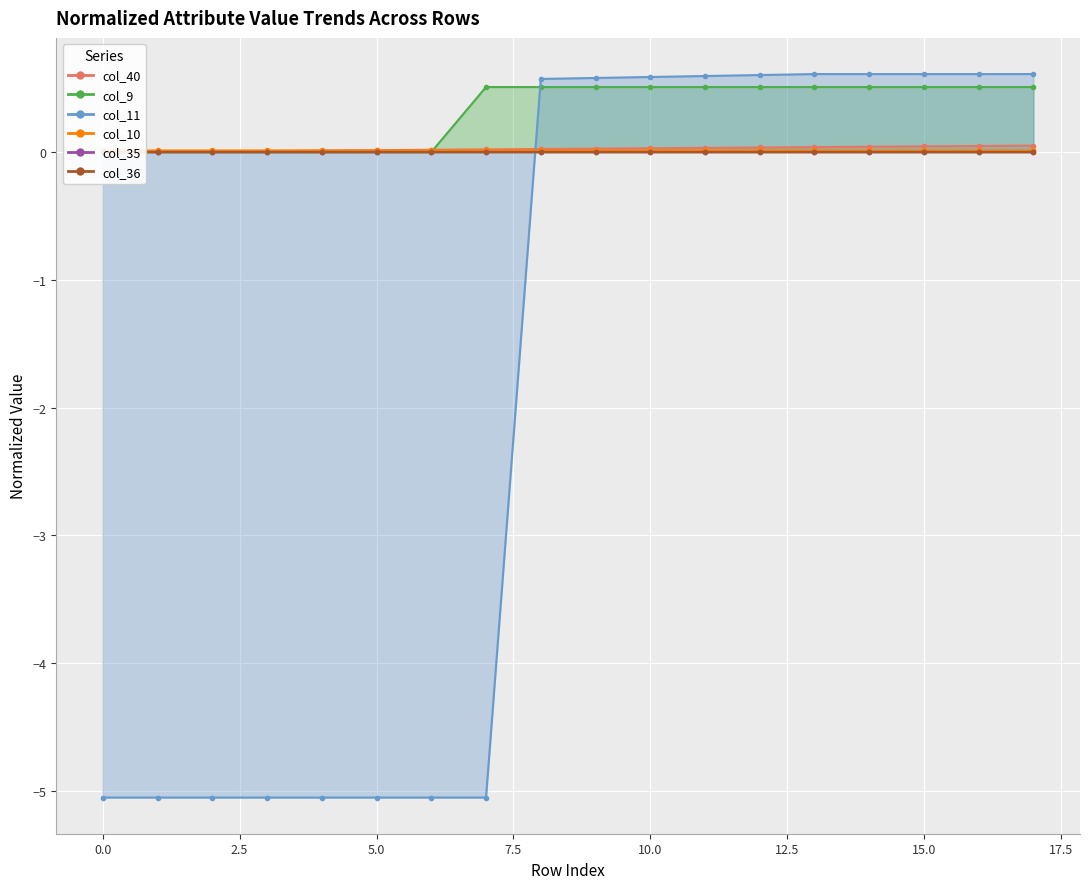

How many interior local valleys does the col_10 series have?

1